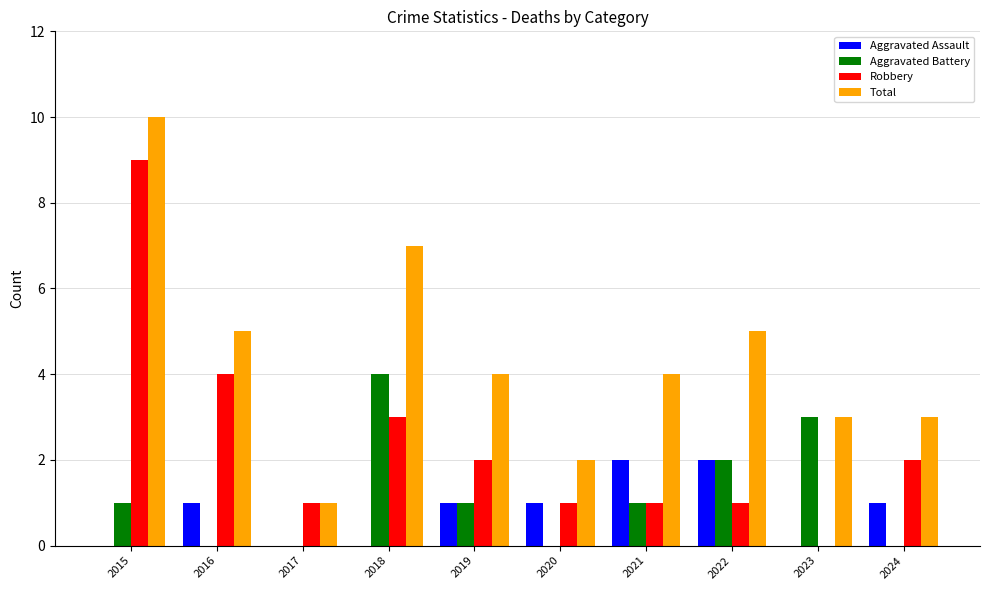

What is the maximum value shown in the chart?

10